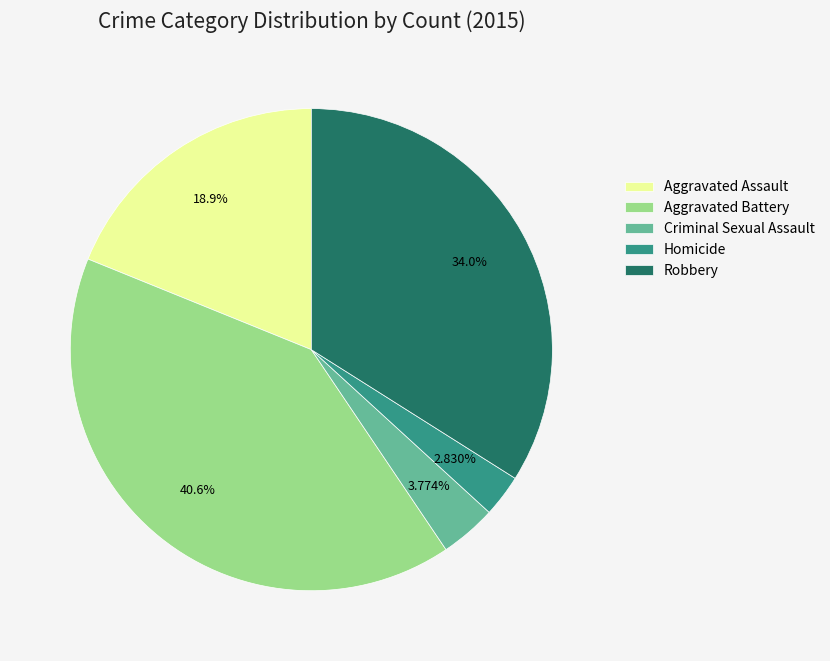

The Criminal Sexual Assault slice represents 16% of the pie. True or false?

False